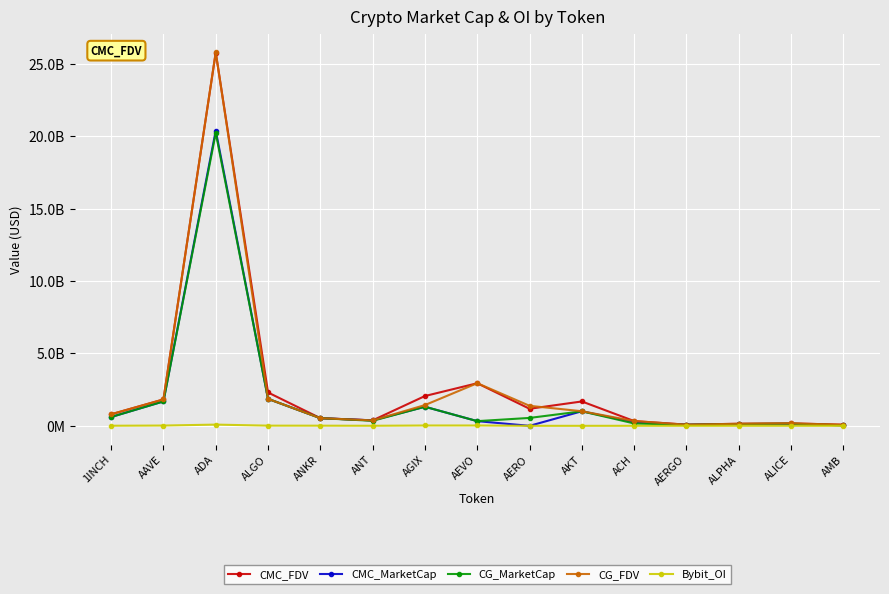

What is the label of the 13th point from the left?

ALPHA